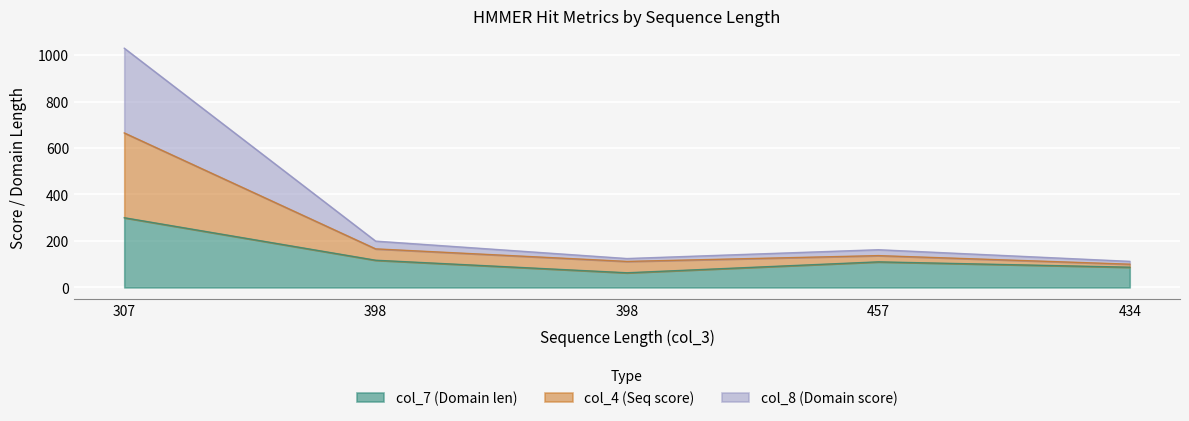

How many values in the col_7 (Domain len) series exceed 110?

2